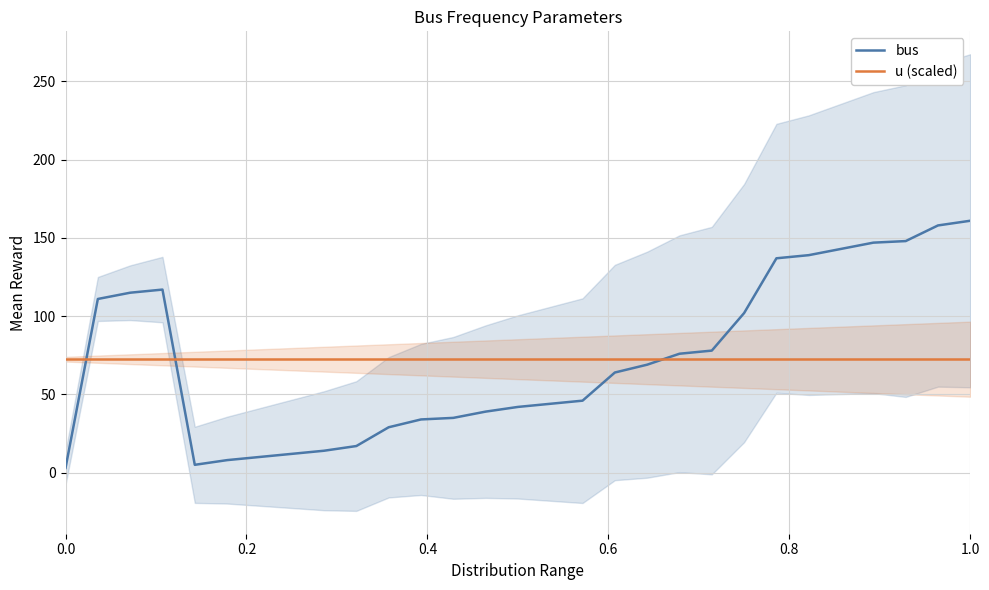

True or false: u (scaled) has a value of 119.2 at 0.0.

False